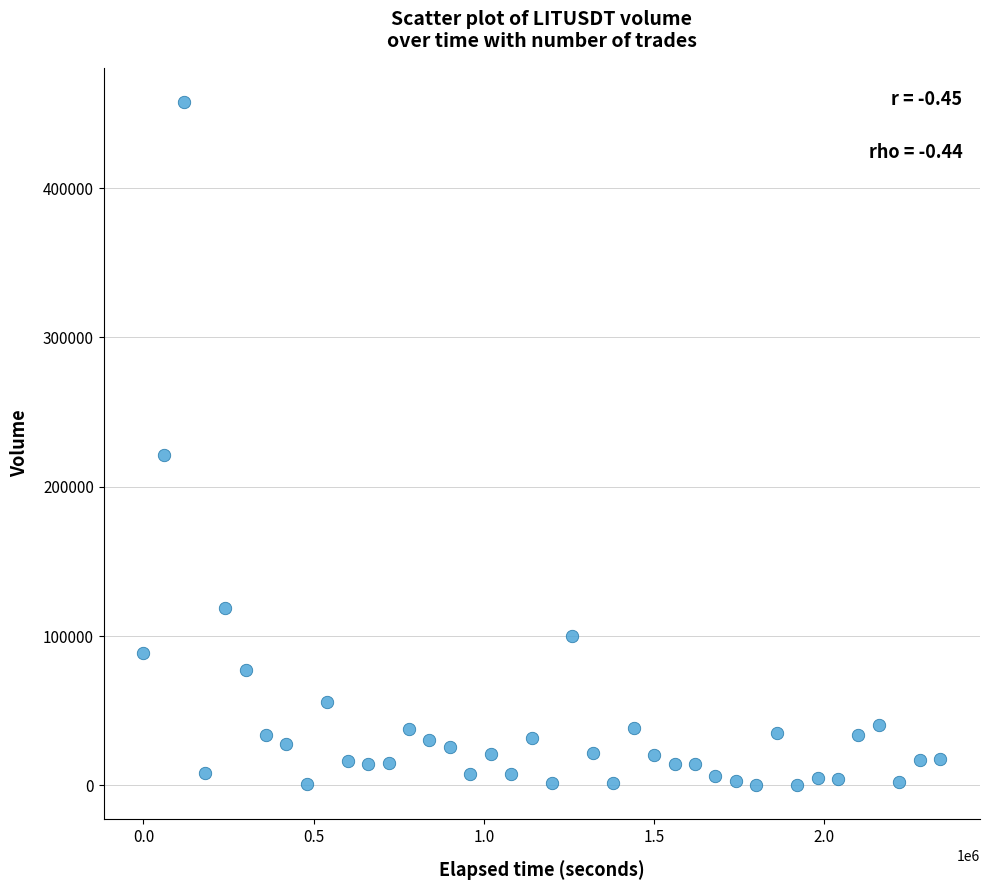

What Y value in the scatter plot is closest to 228874?

221588.9